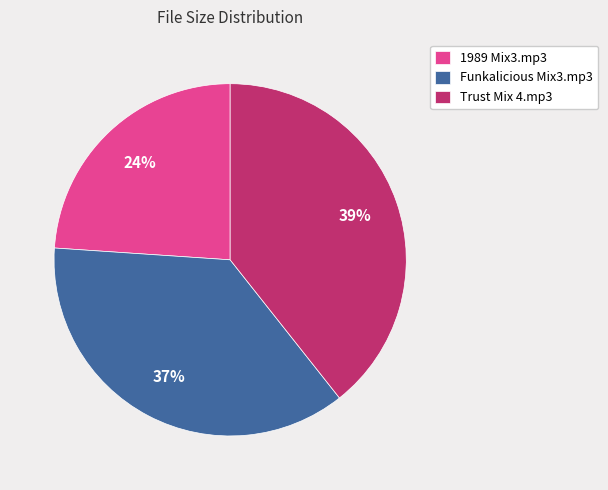

How many slices are in this pie chart?

3